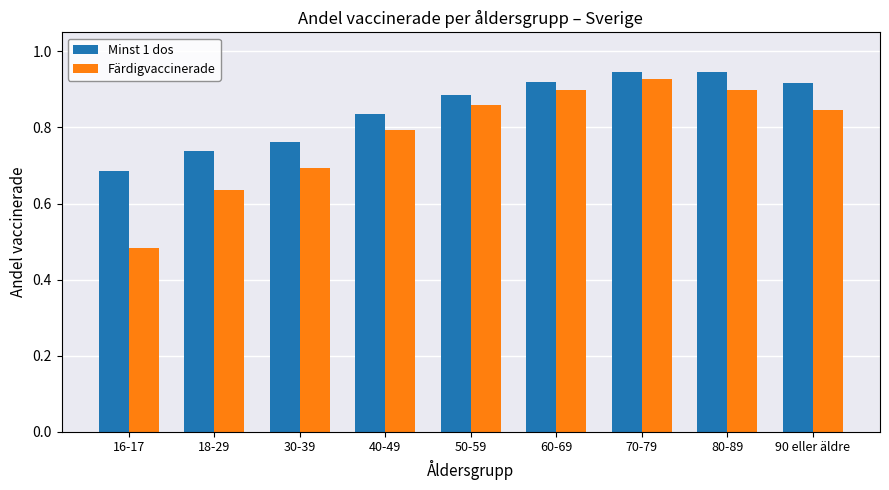

How many groups of bars are there?

9